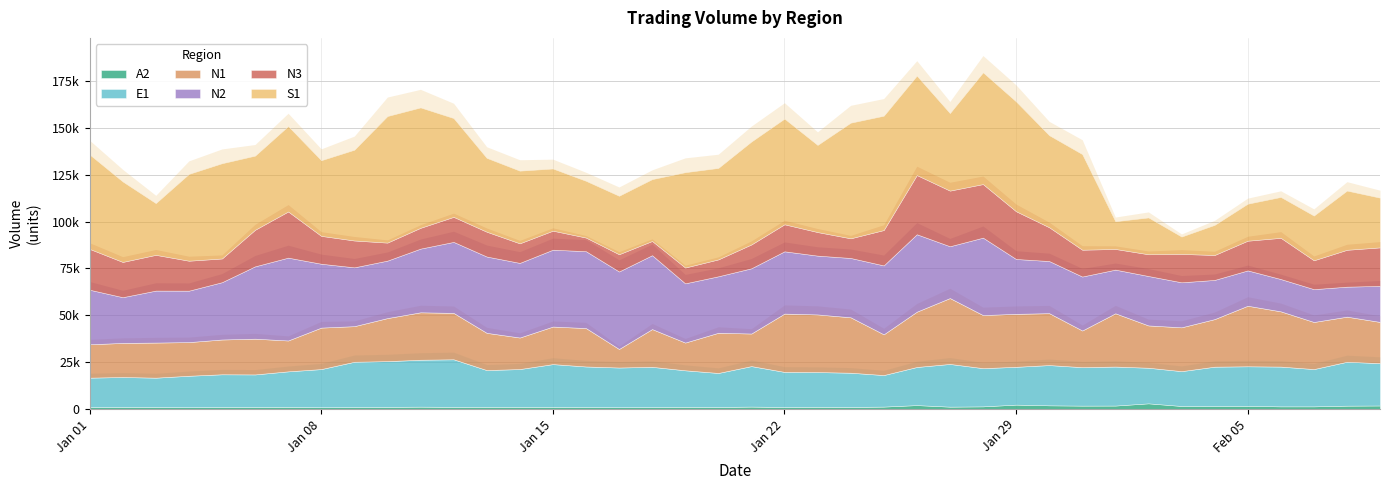

What is the difference between the maximum and minimum values in the N1 series?

25296.7